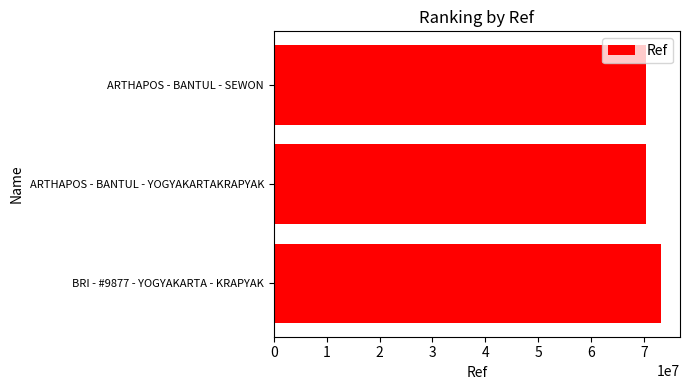

Is it true that the value at ARTHAPOS - BANTUL - SEWON is 70305476?

True